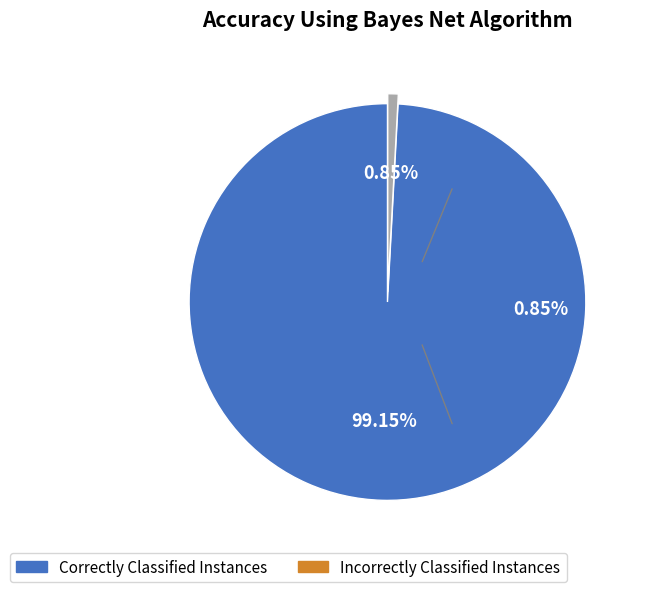

Is there a majority slice in this chart?

Yes